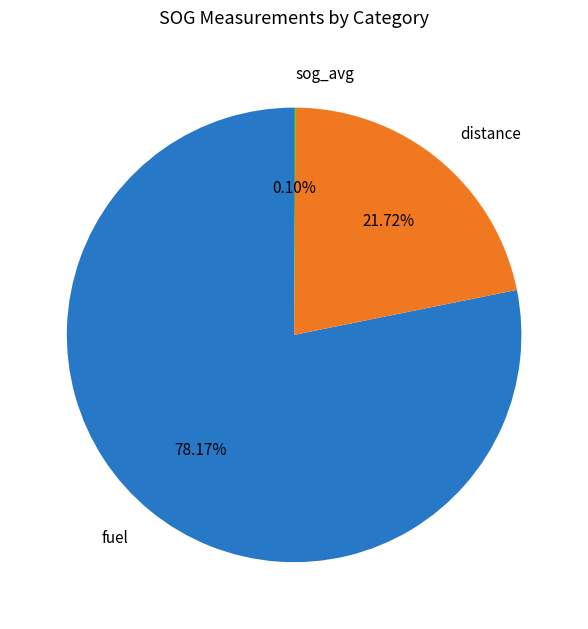

Is there any slice that represents more than half of the pie?

Yes